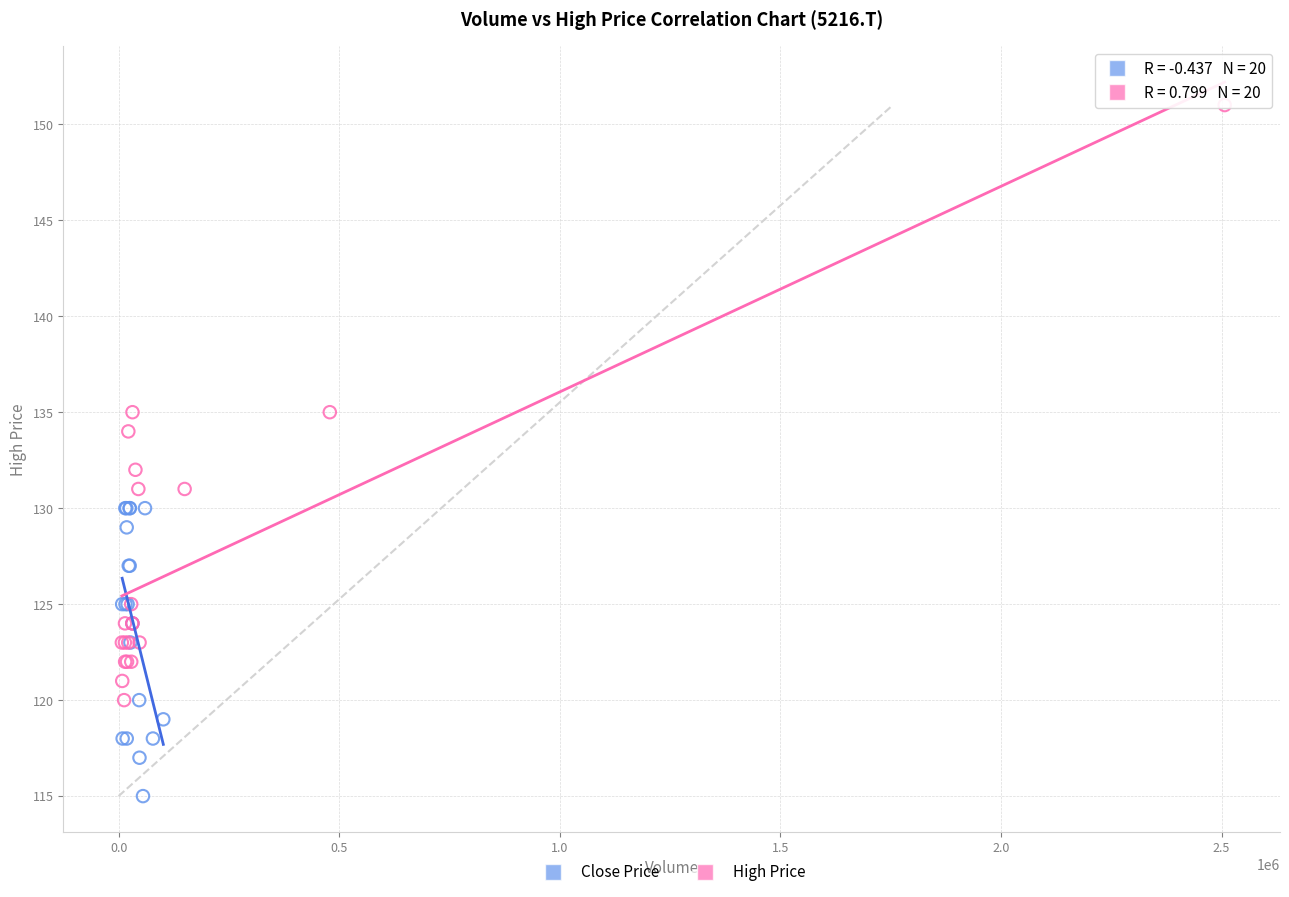

What are all the series names shown in the legend?

Close Price, High Price